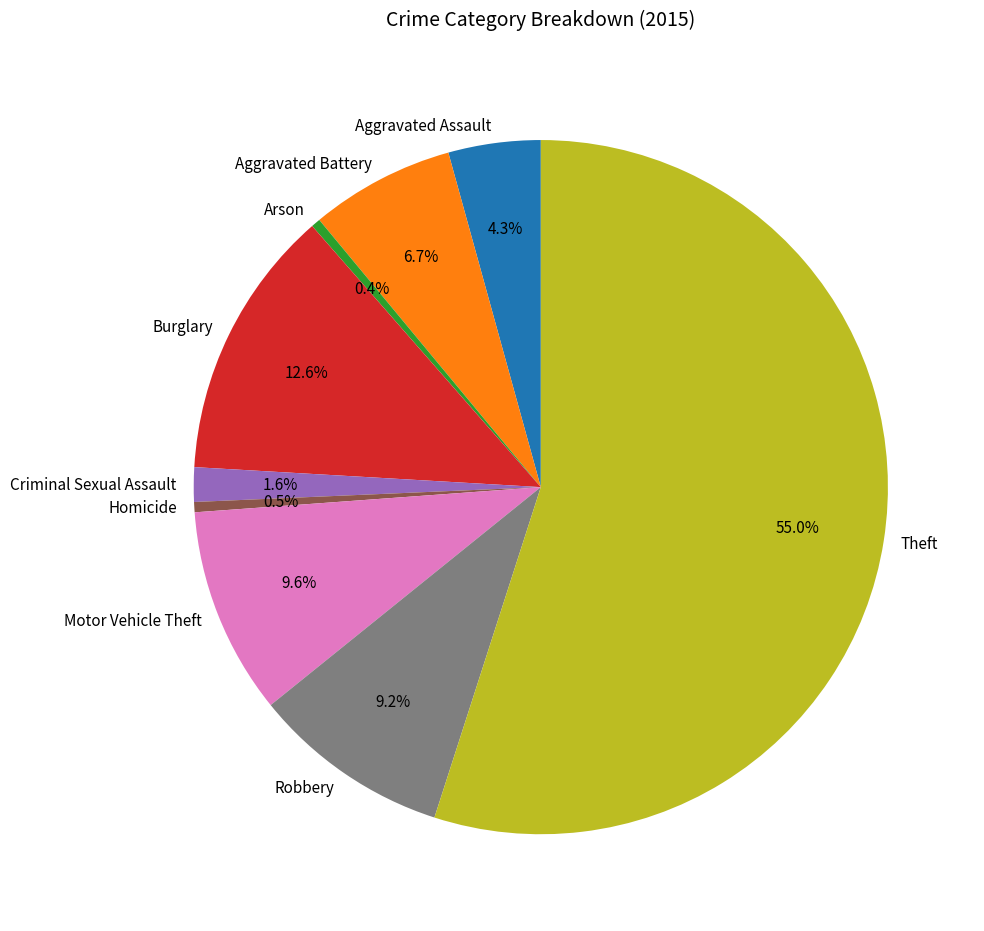

Which has a higher value, Motor Vehicle Theft or Homicide?

Motor Vehicle Theft